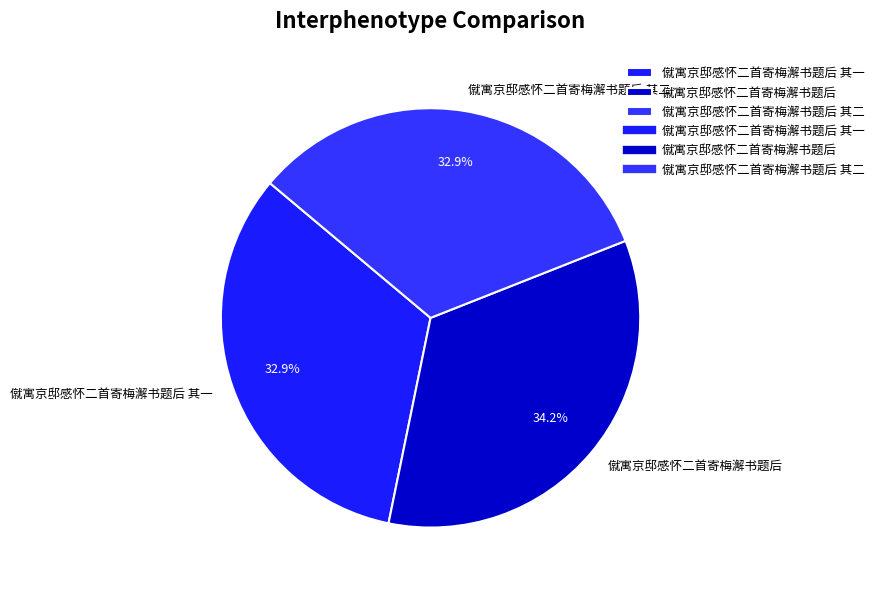

To the nearest percent, what is the difference between the largest and smallest slice percentages?

1%